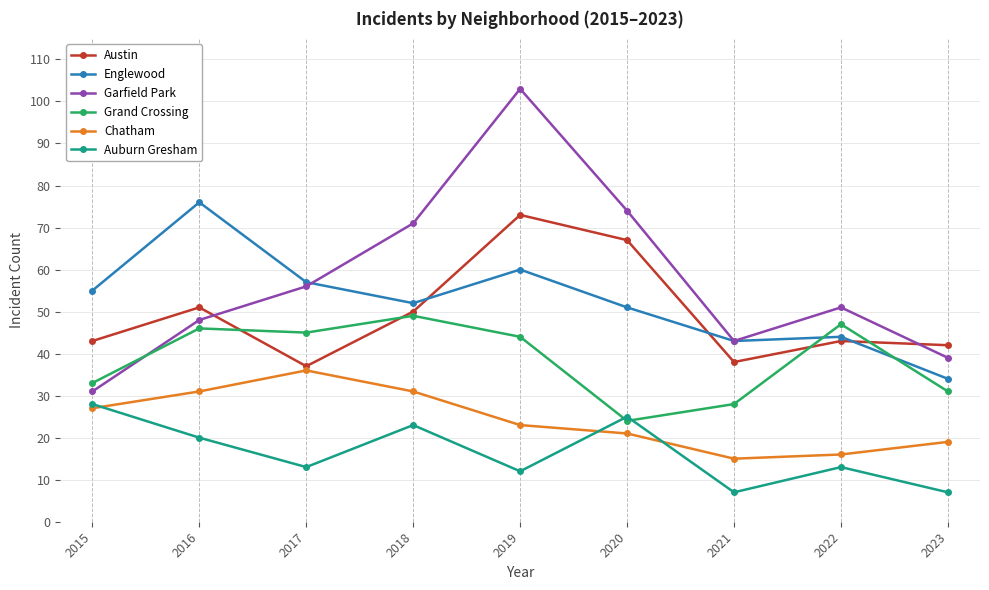

What is the value of the Grand Crossing point at the 1st from the left?

33